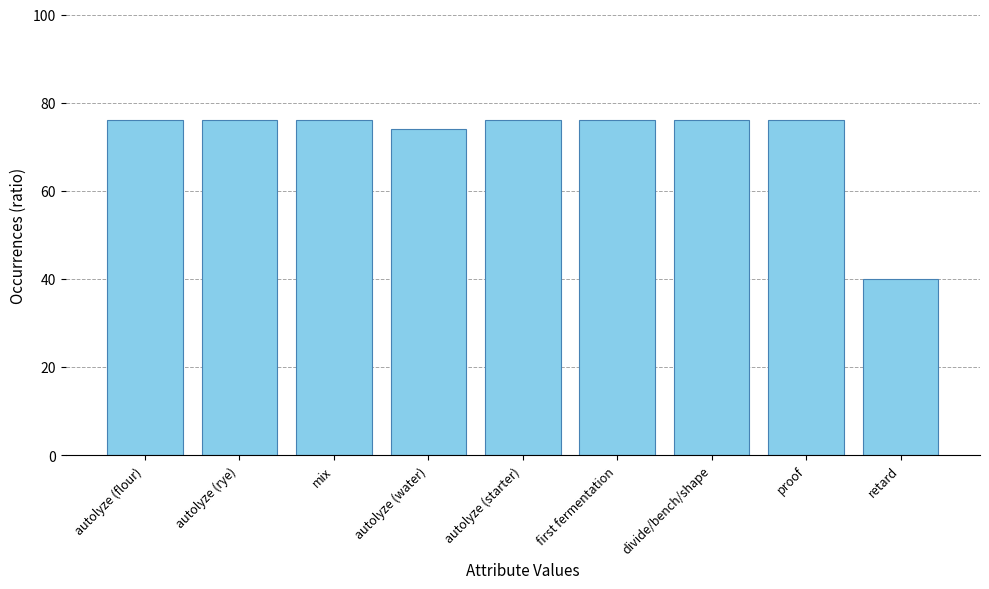

Approximately how many times larger is the value at divide/bench/shape compared to autolyze (starter)?

1.0